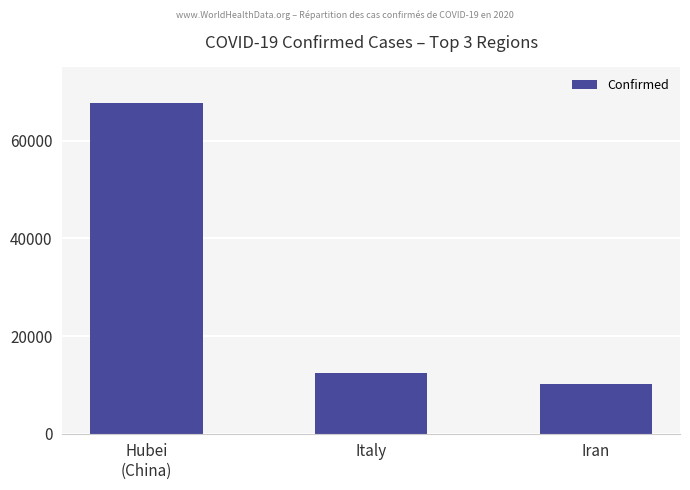

What is the label of the 2nd bar from the right?

Italy